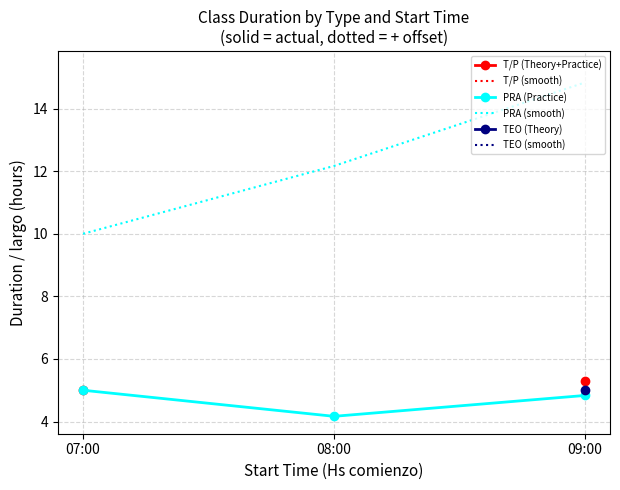

Is this an area chart (filled region under the line)?

No